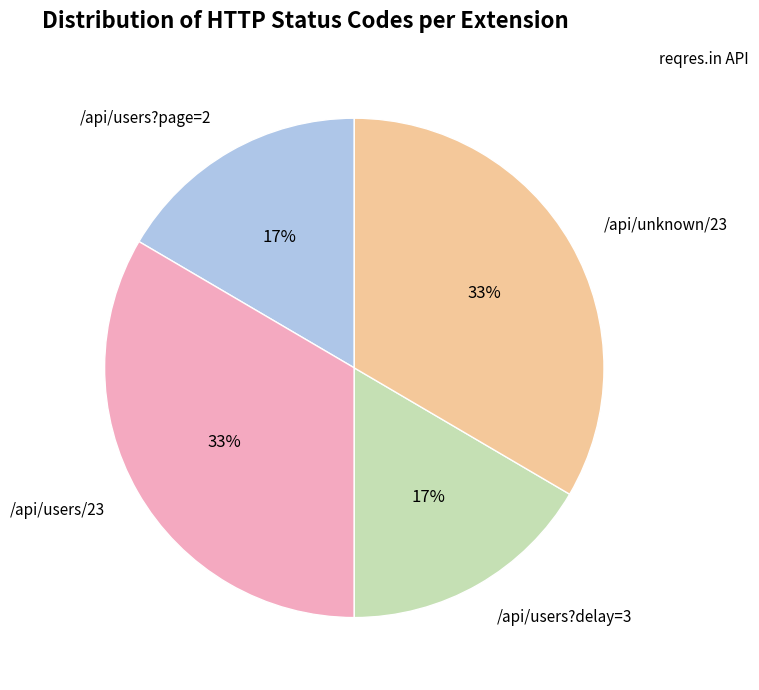

To the nearest percent, what is the average slice percentage?

25%